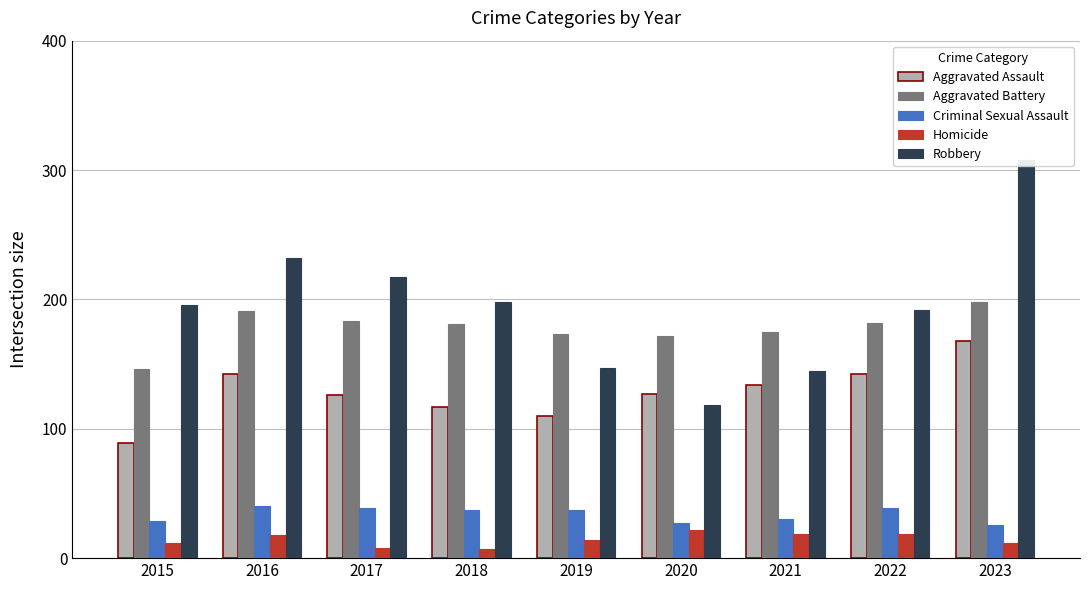

What is the highest value of the Criminal Sexual Assault series?

40